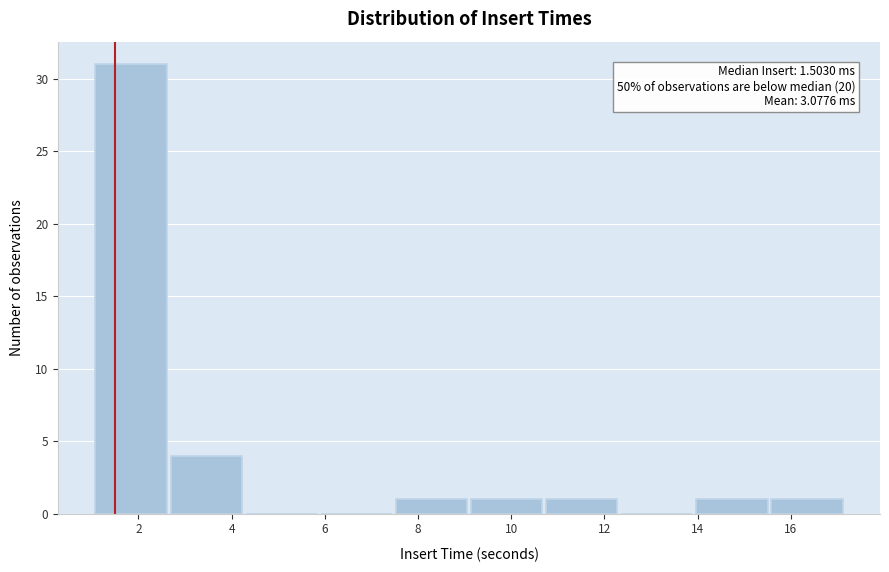

Which range on the x-axis has the tallest bar?

1.0 to 2.6